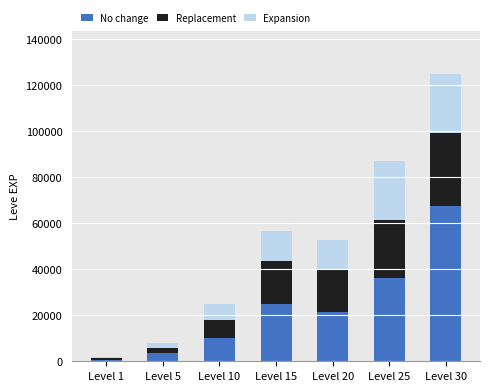

What are all the series names shown in the legend?

No change, Replacement, Expansion